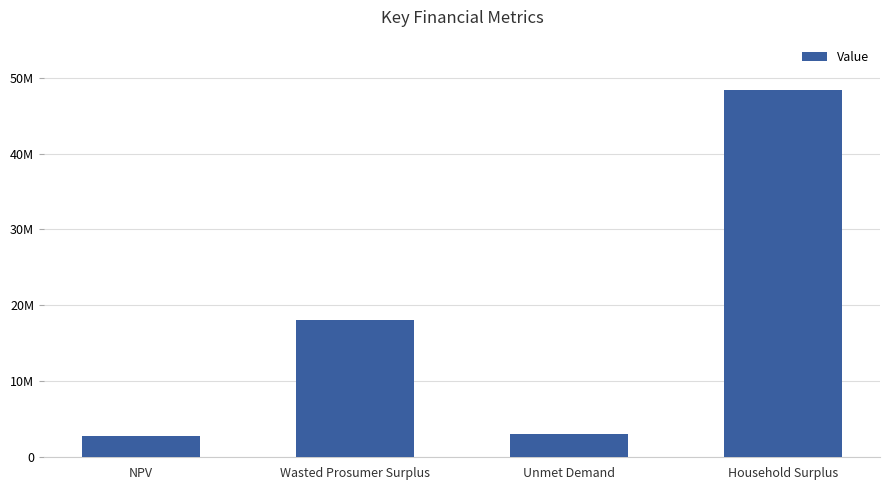

Which category has the lowest value across all series?

NPV